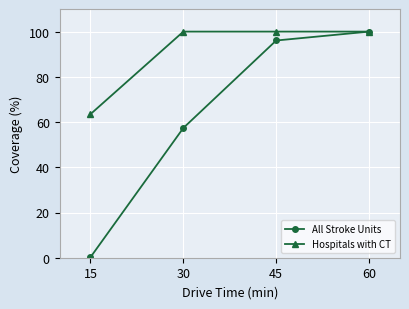

Which category has the lowest value in the Hospitals with CT series?

15